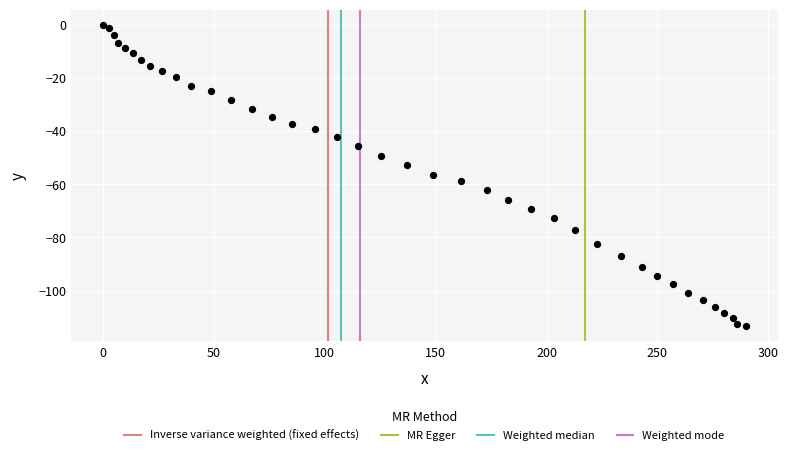

What is the range of Y values (max minus min)?

113.4